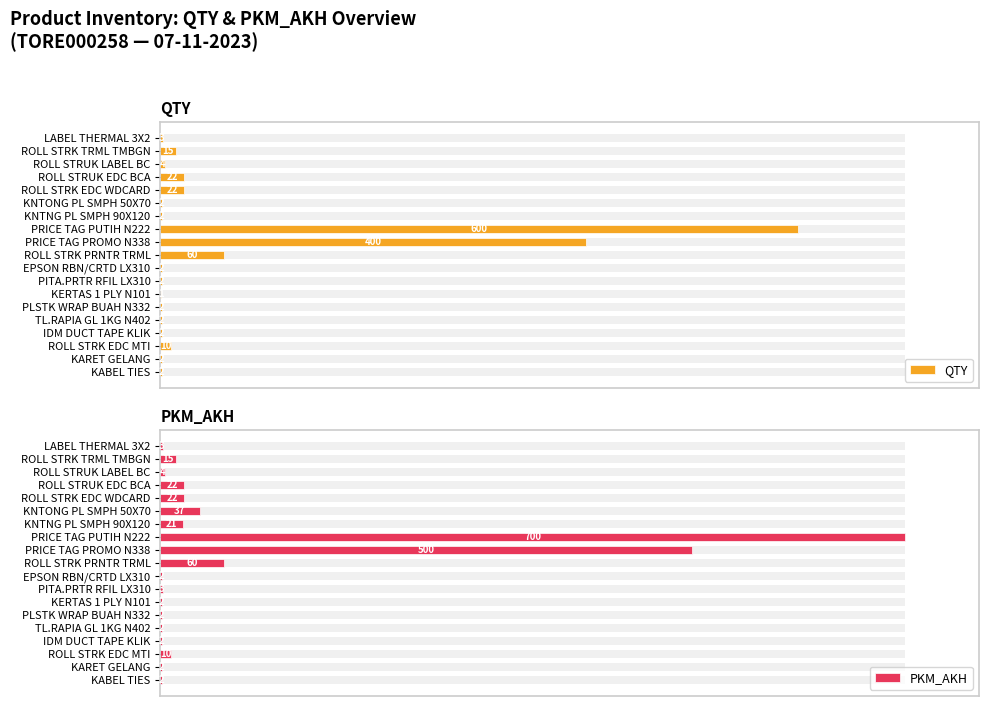

Does the chart contain stacked bars?

No